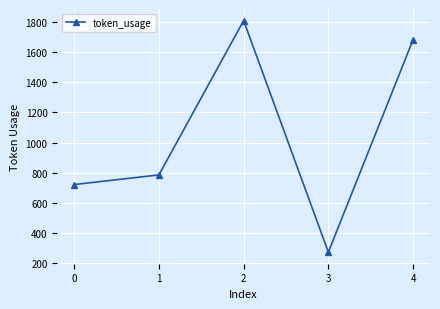

What is the difference between the values at 3 and 4?

1408